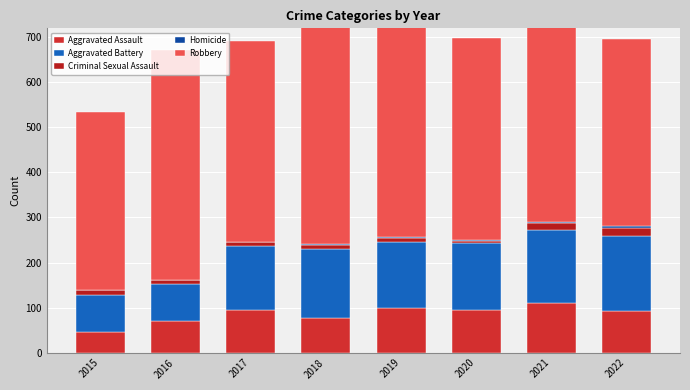

What is the difference between the Robbery values at 2019 and 2022?

175